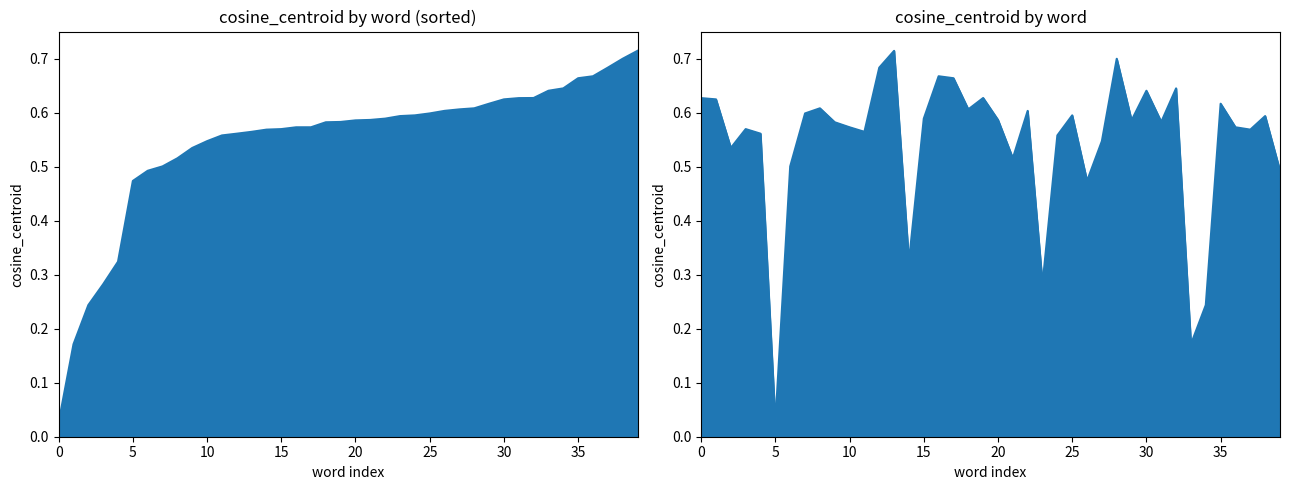

True or false: the data has more than 1 interior local peaks.

True